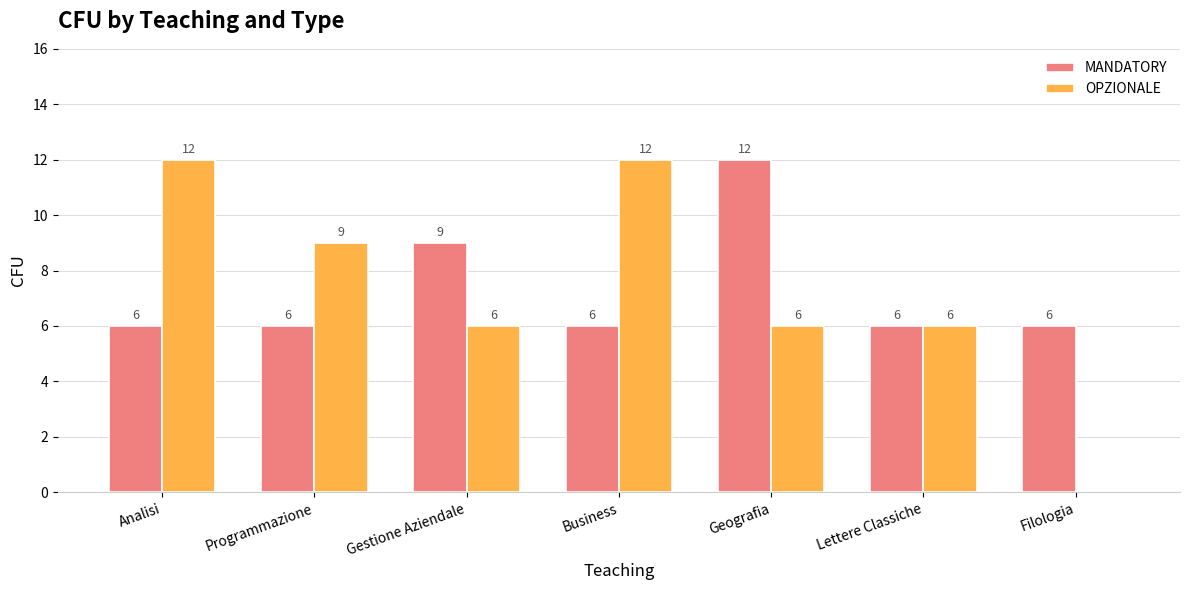

The OPZIONALE series shows 6 at Lettere Classiche. True or false?

True